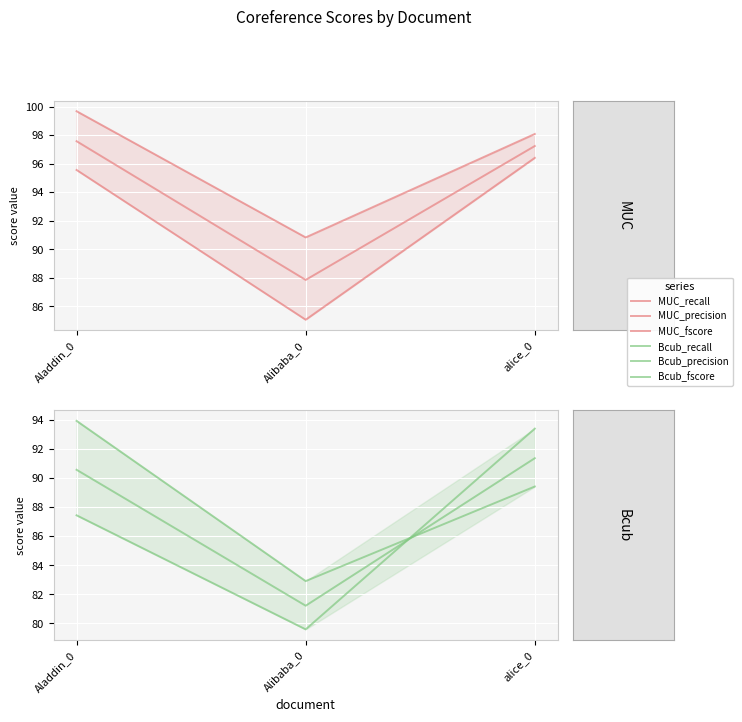

What is the minimum value for MUC_fscore?

87.9